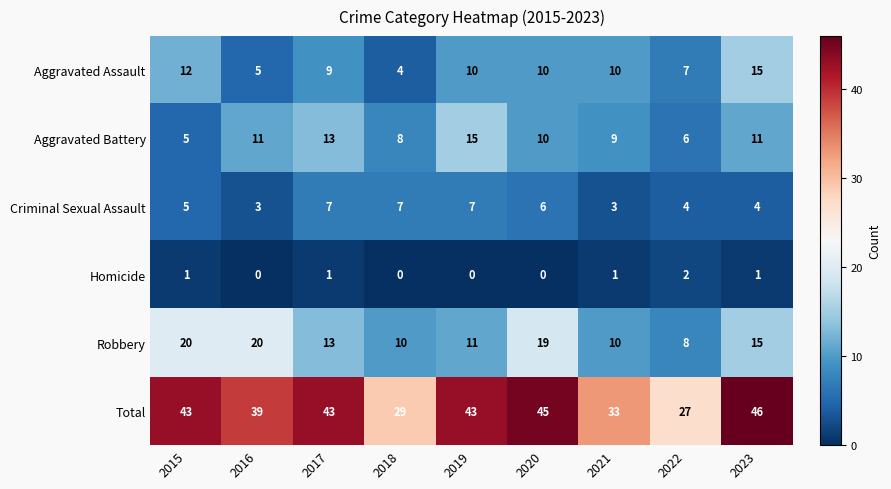

What is the greatest value displayed?

46